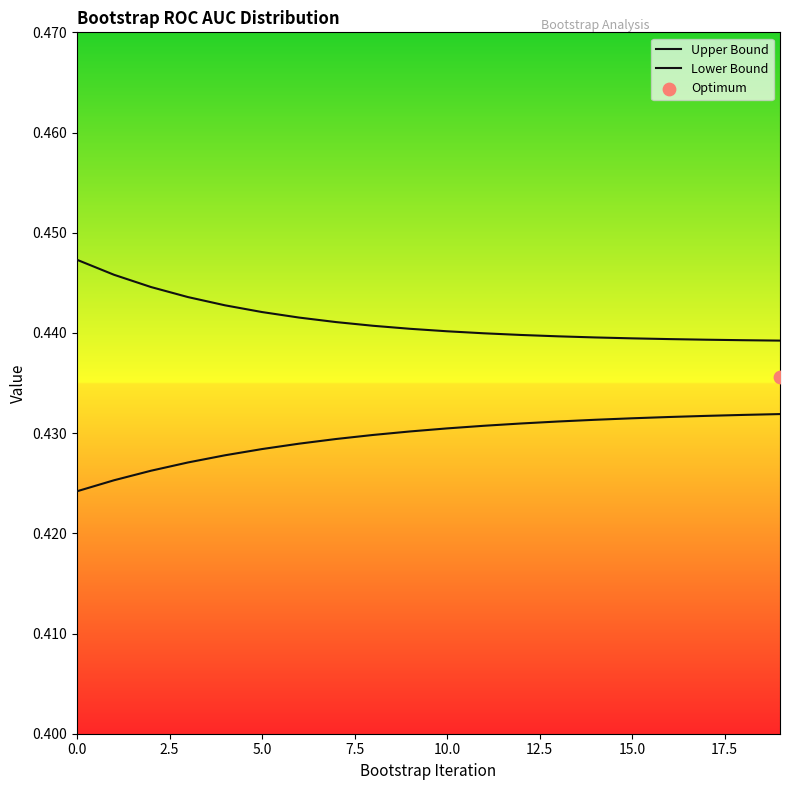

Which series reaches the maximum Y coordinate?

Upper Bound